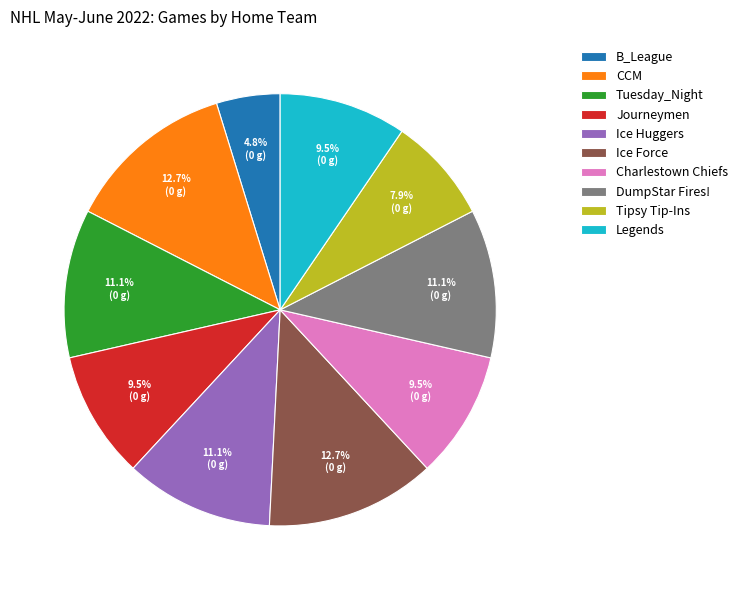

The Tipsy Tip-Ins slice represents 8% of the pie. True or false?

True